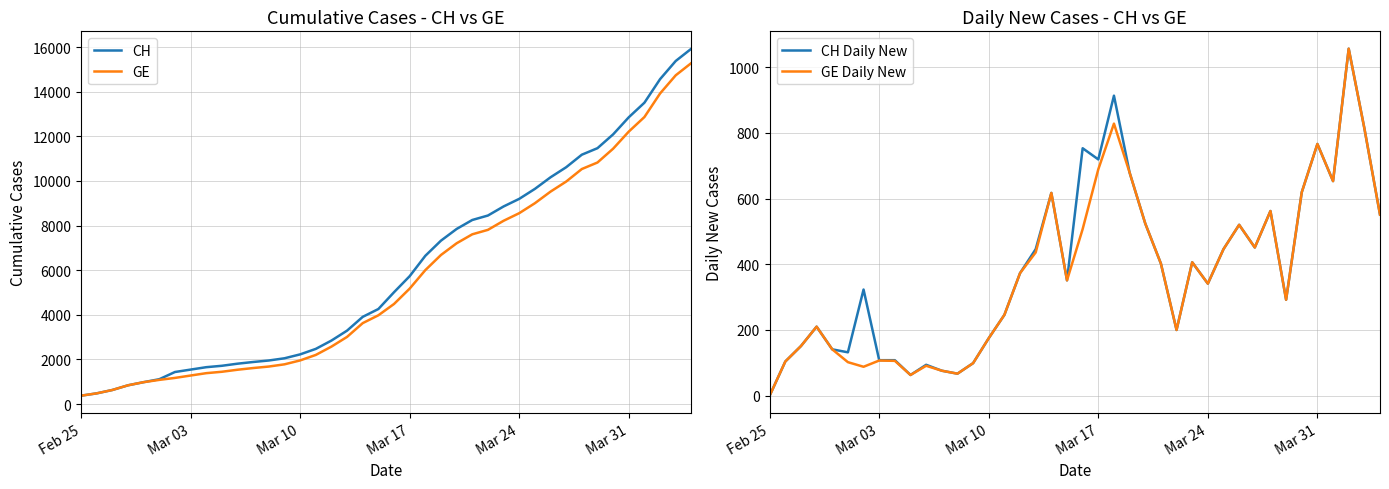

What is the highest value of the GE series?

15284